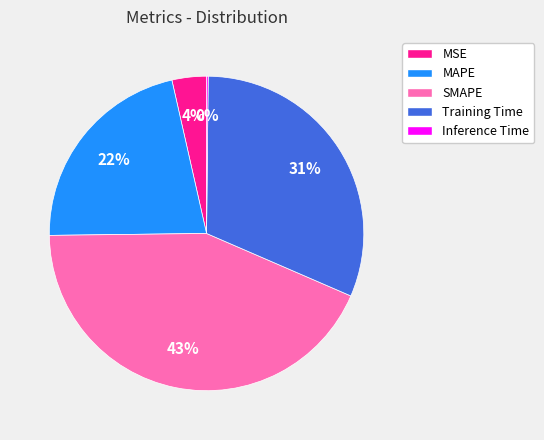

The SMAPE slice represents 29% of the pie. True or false?

False